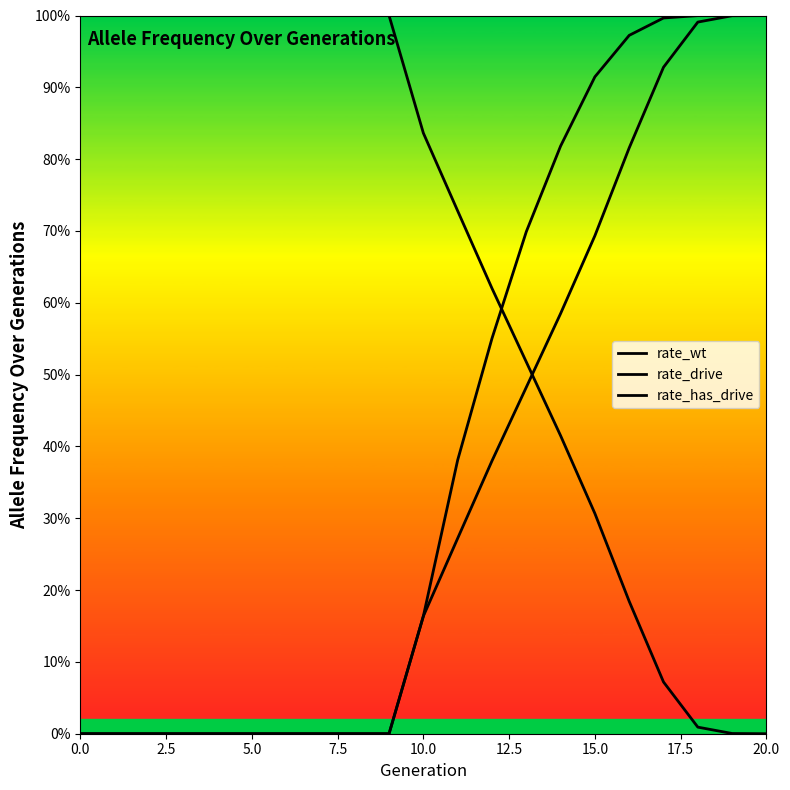

Which category has the lowest value across all series?

20